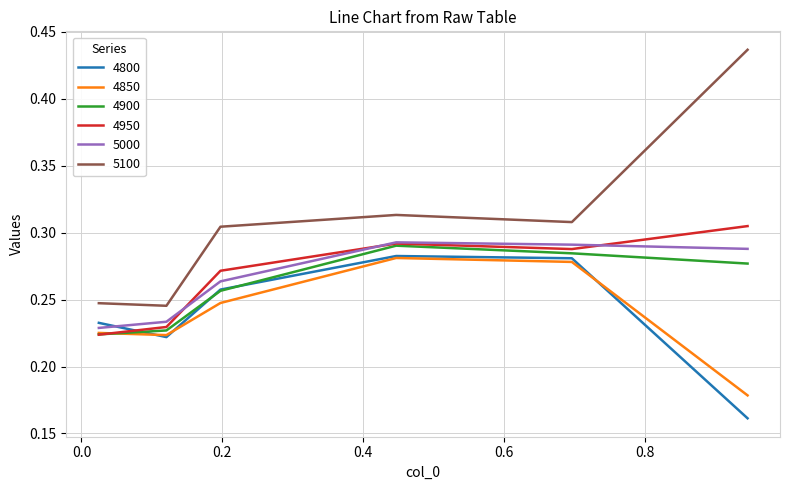

How many lines are shown in the chart?

6